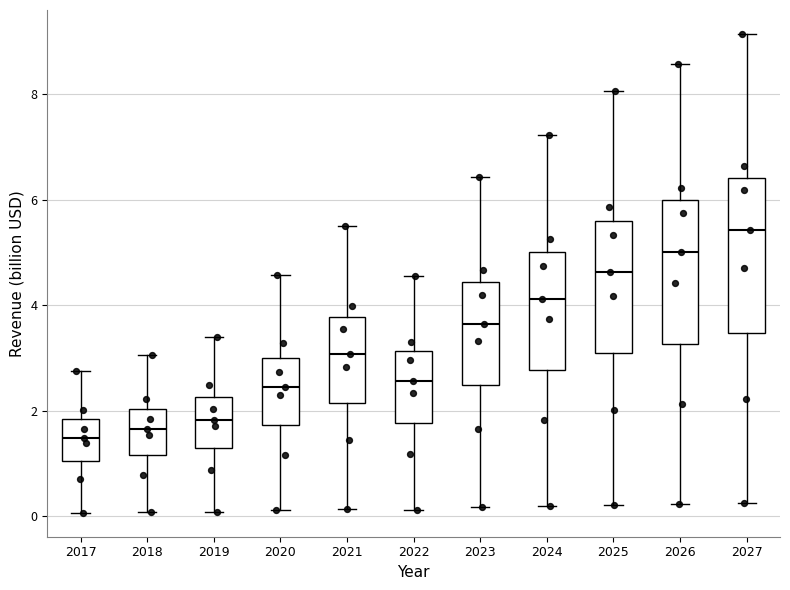

Comparing the boxes themselves (not the whiskers), which one is the tallest?

2027